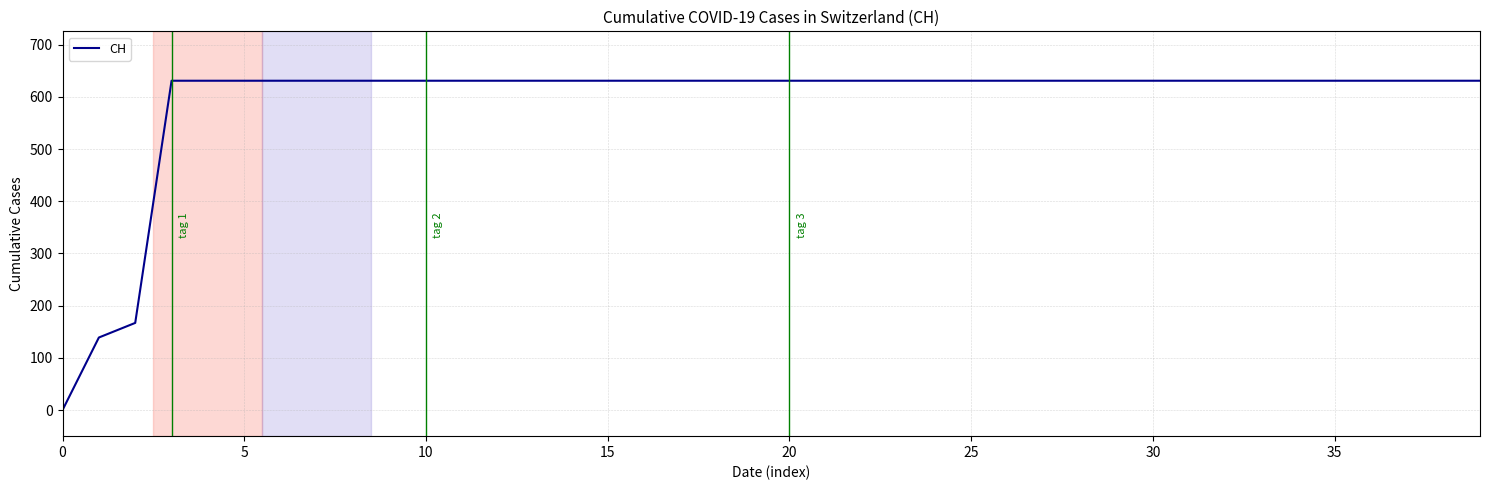

What is the maximum value shown in the chart?

631